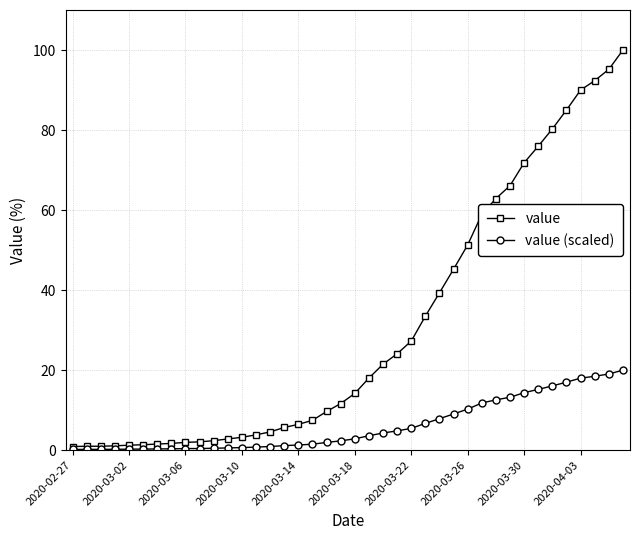

What is the average value of the value (scaled) series?

6.1